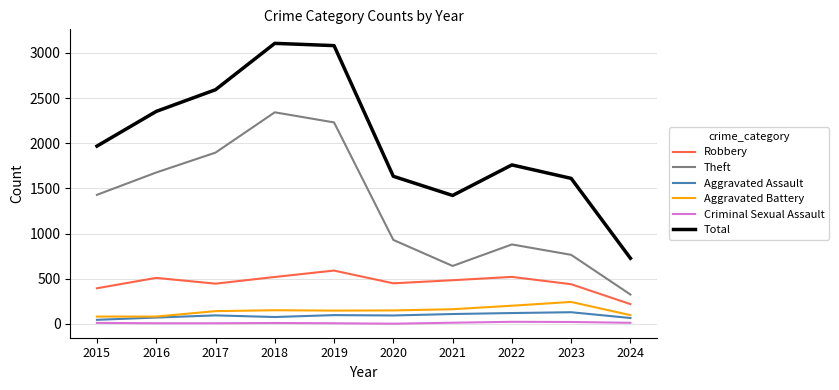

Which series has the largest total across all categories?

Total